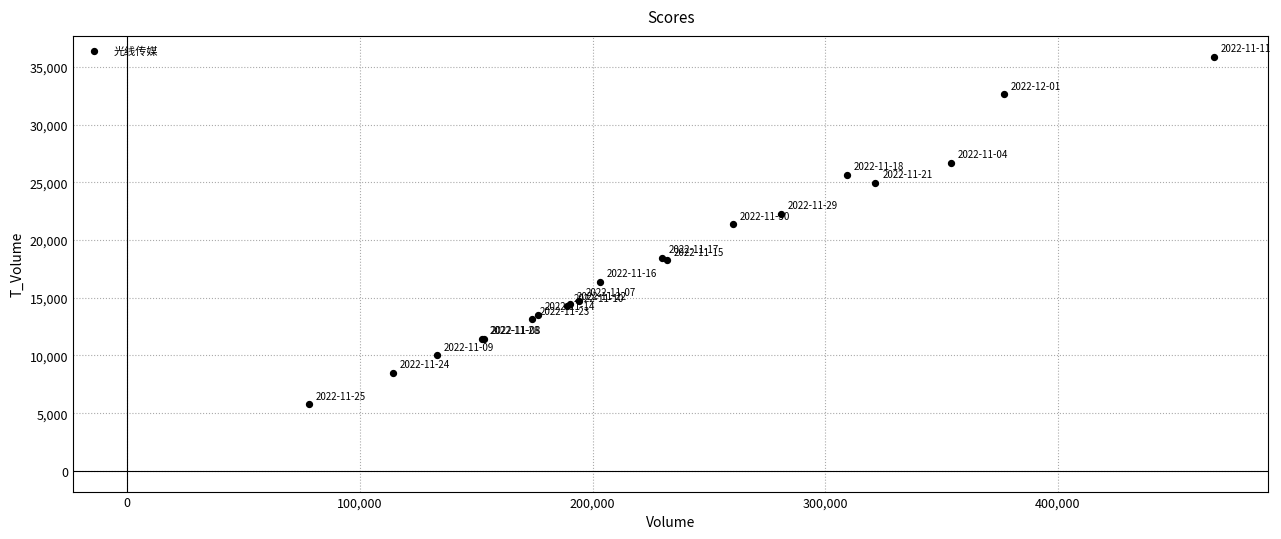

What Y value in the scatter plot is closest to 20836?

21345